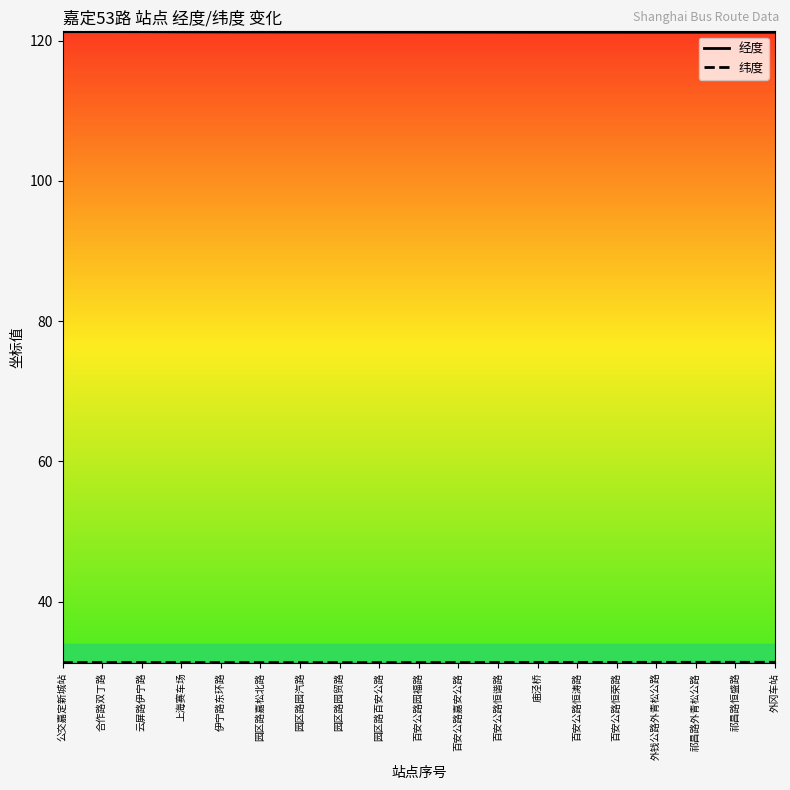

How many lines are shown in the chart?

2